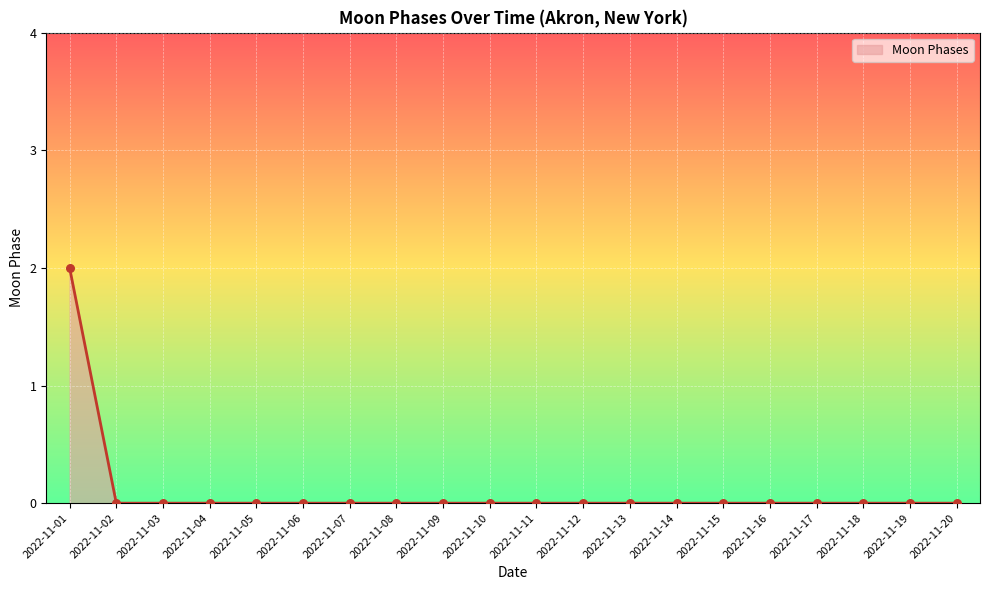

Between 2022-11-01 and 2022-11-11, which is larger?

2022-11-01